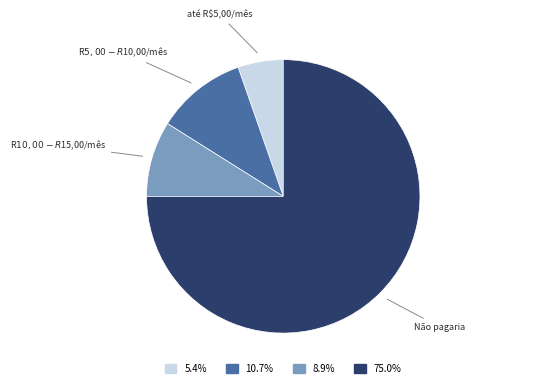

Does any single category account for the majority?

Yes